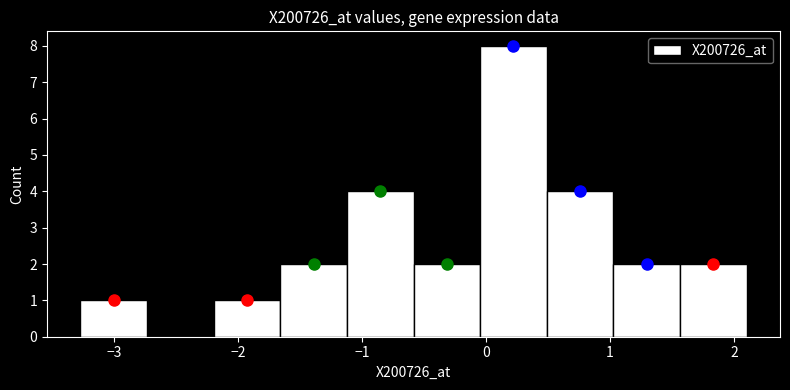

Reading left to right, transcribe this chart: for each bar, give the range it covers on the x-axis and its height. Neither the bar edges nor the heights are printed on the chart, so give them approximately, as read against the axes.

-3.3 to -2.7: 1
-2.7 to -2.2: 0
-2.2 to -1.7: 1
-1.7 to -1.1: 2
-1.1 to -0.6: 4
-0.6 to 0.0: 2
0.0 to 0.5: 8
0.5 to 1.0: 4
1.0 to 1.6: 2
1.6 to 2.1: 2